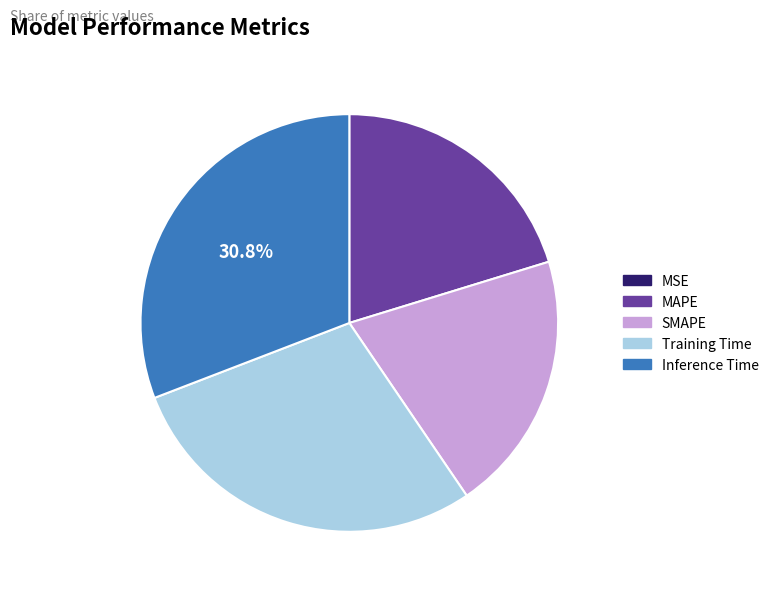

True or false: SMAPE accounts for 20% of the total.

True